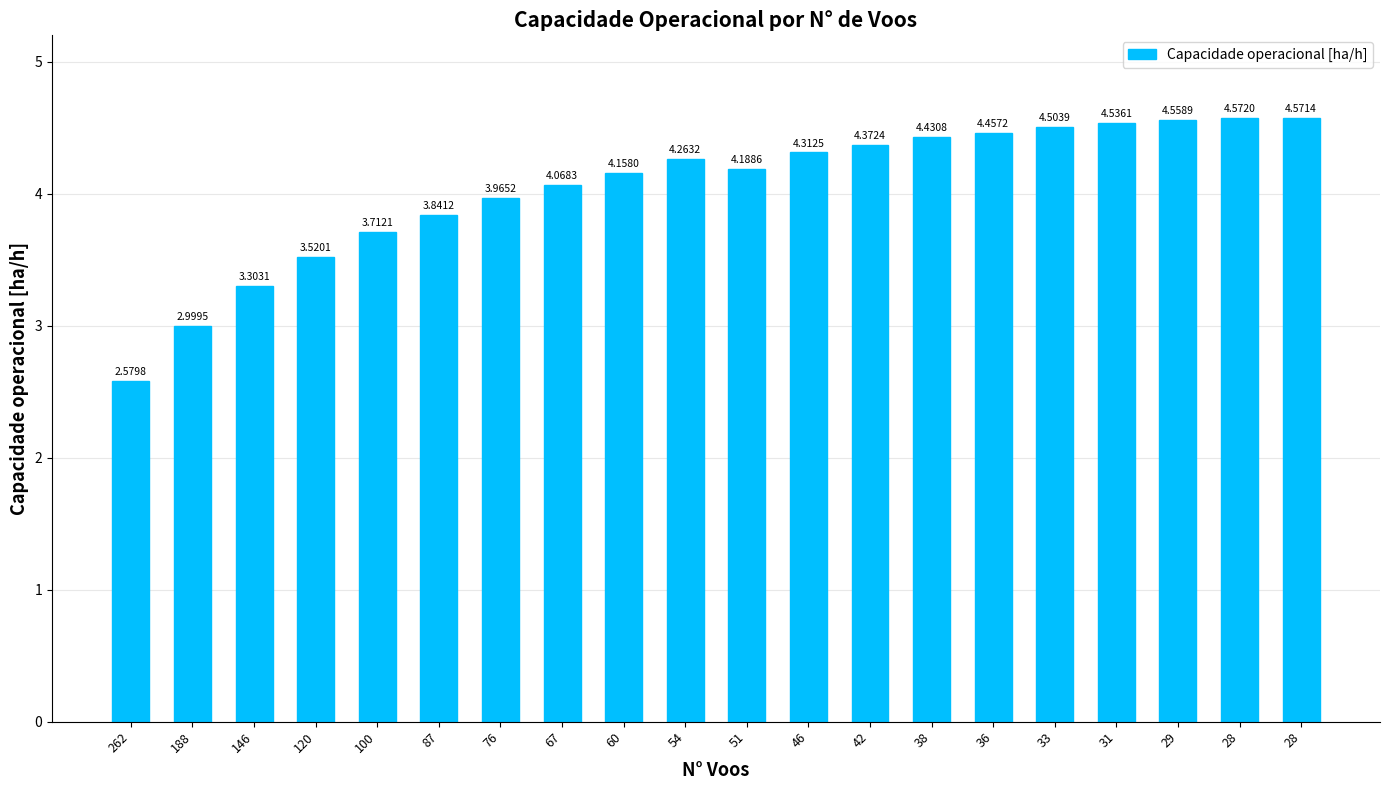

List the labels in order of value, largest first.

28, 28, 29, 31, 33, 36, 38, 42, 46, 54, 51, 60, 67, 76, 87, 100, 120, 146, 188, 262